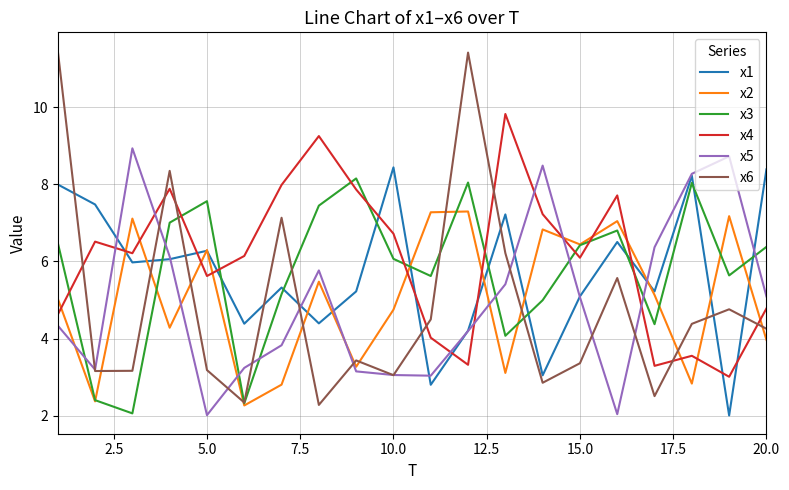

Does the chart display data point markers on the line(s)?

No